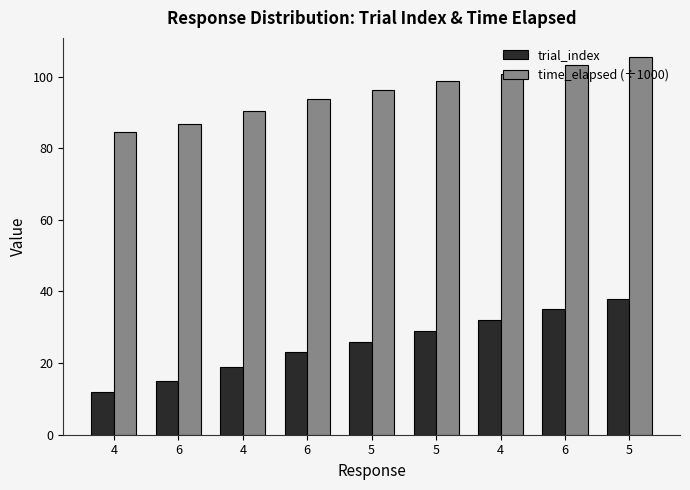

What are all the series names shown in the legend?

trial_index, time_elapsed (÷1000)